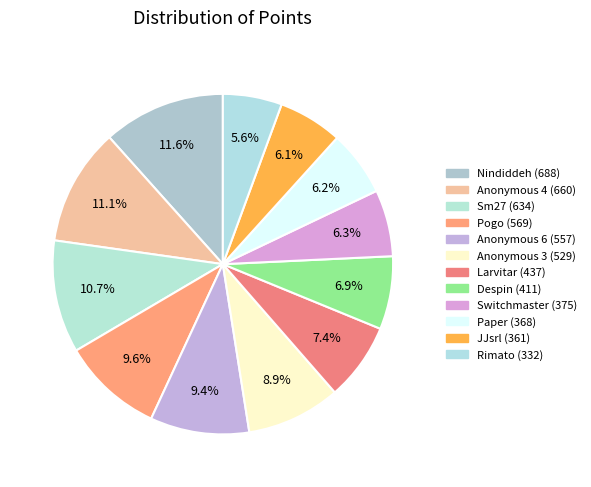

The Despin slice represents 14% of the pie. True or false?

False